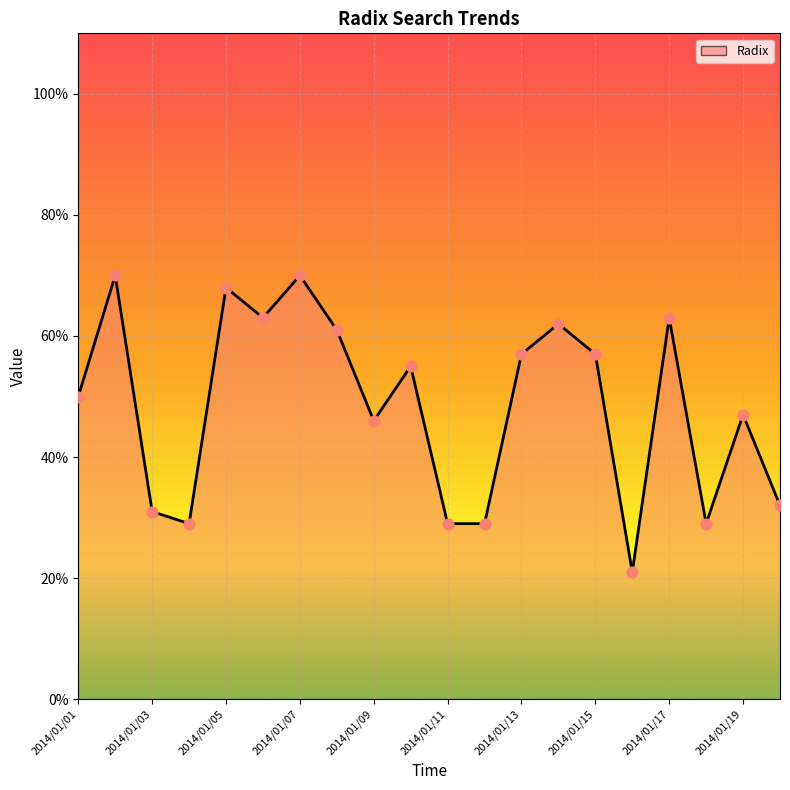

What is the greatest value displayed?

70